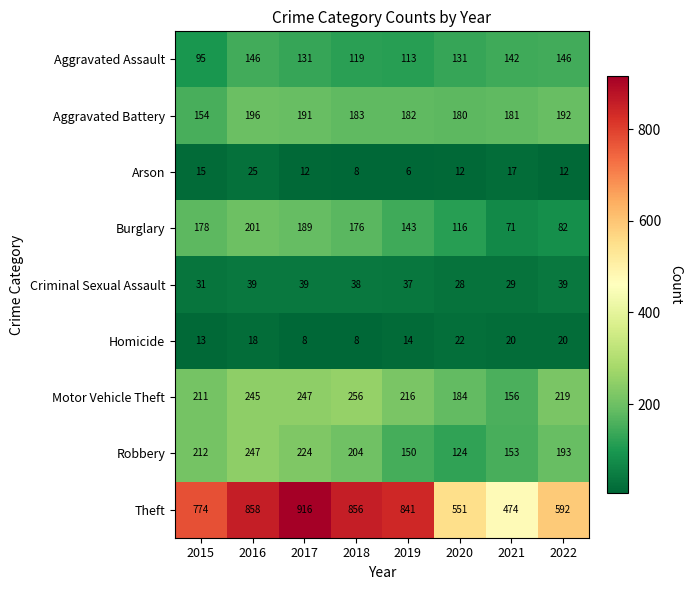

Where is Robbery nearest to the value 185?

2022